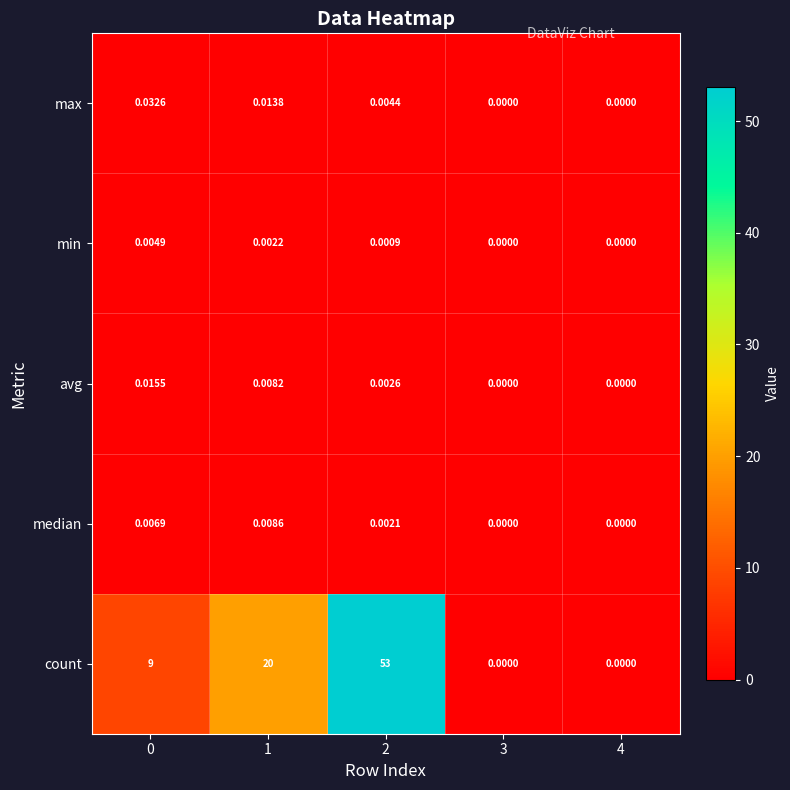

Between 1 and 2, which series saw the biggest shift?

count